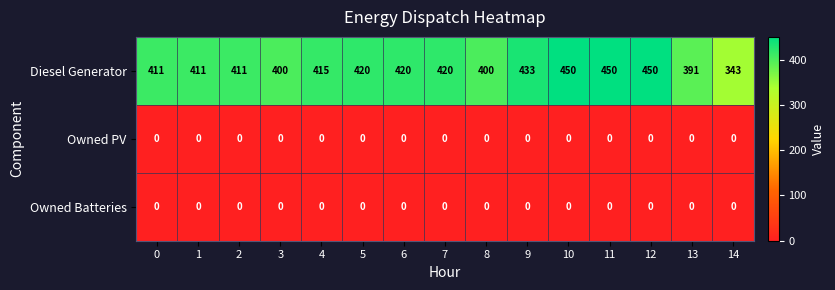

Between 0 and 11, which series saw the biggest shift?

Diesel Generator